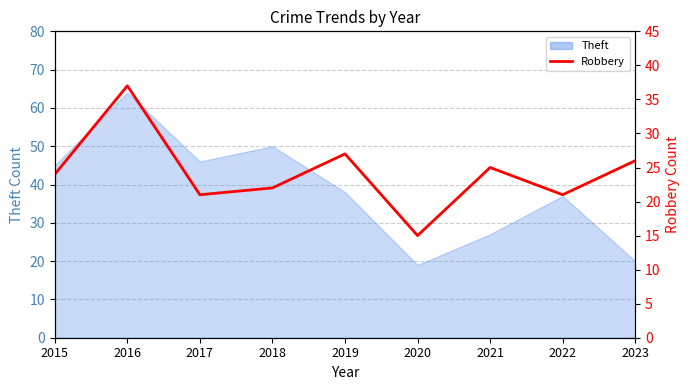

True or false: the data shows 25 at 2021.

True